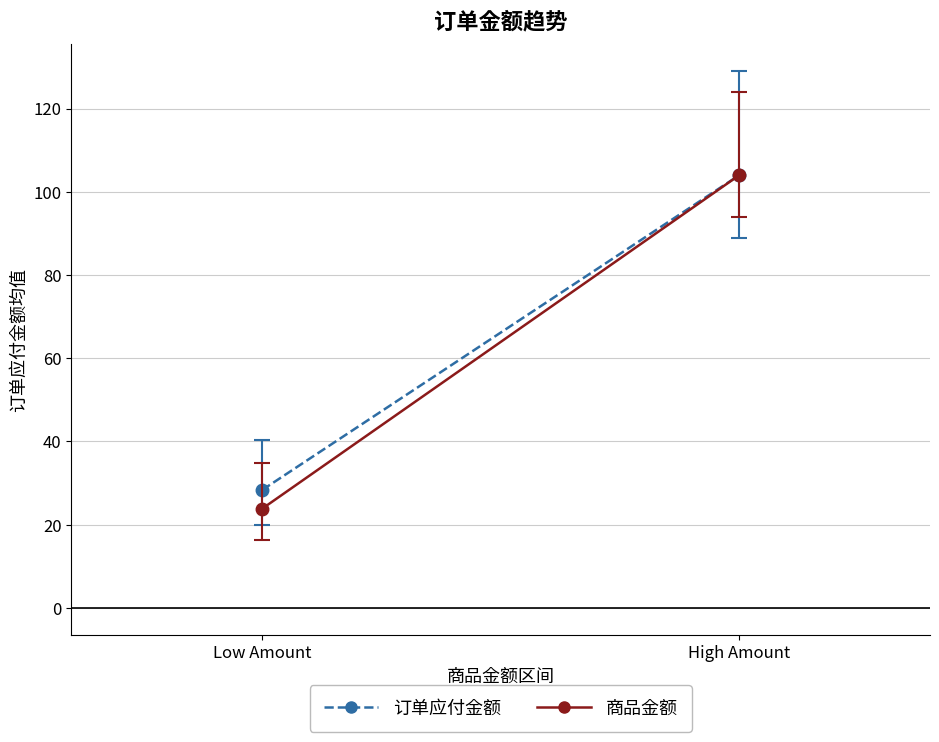

Is this an area chart (filled region under the line)?

No